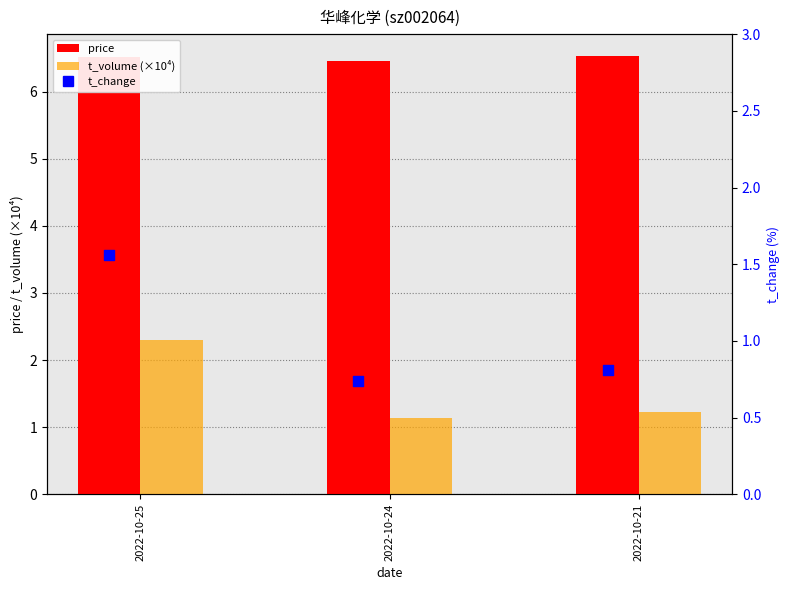

Which series reaches the minimum Y coordinate?

t_change